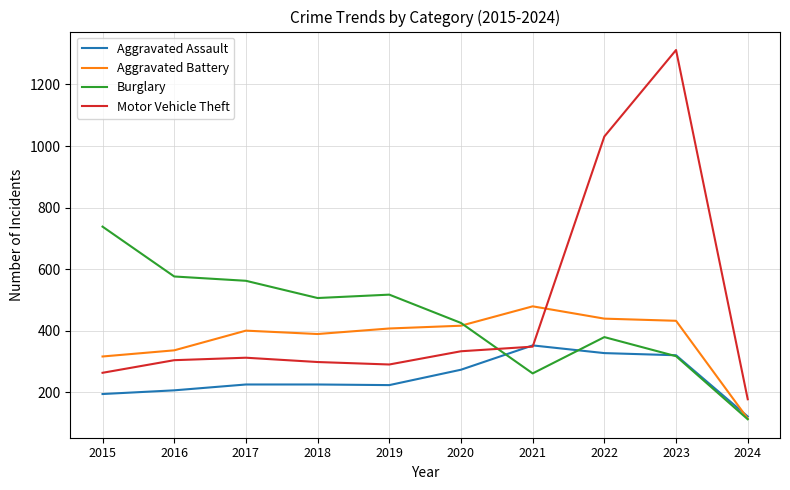

Does the chart display data point markers on the line(s)?

No